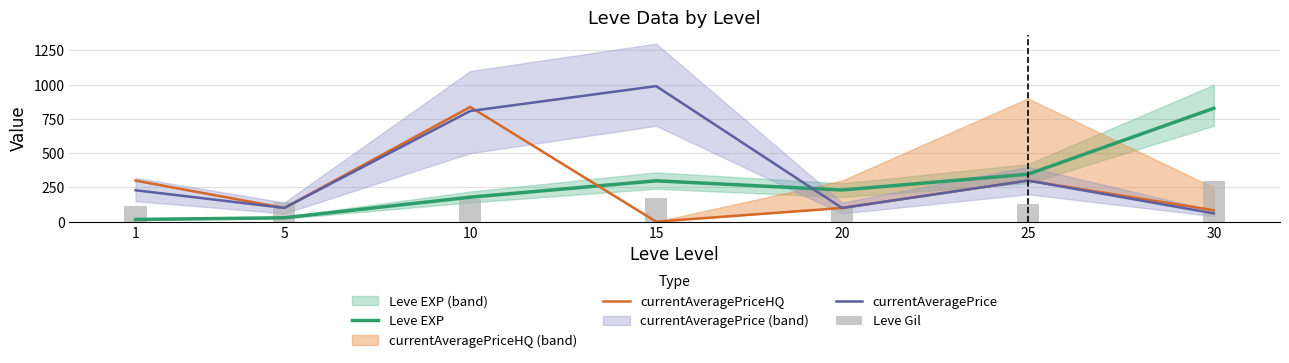

What value does the currentAveragePrice series have at 25?

300.0